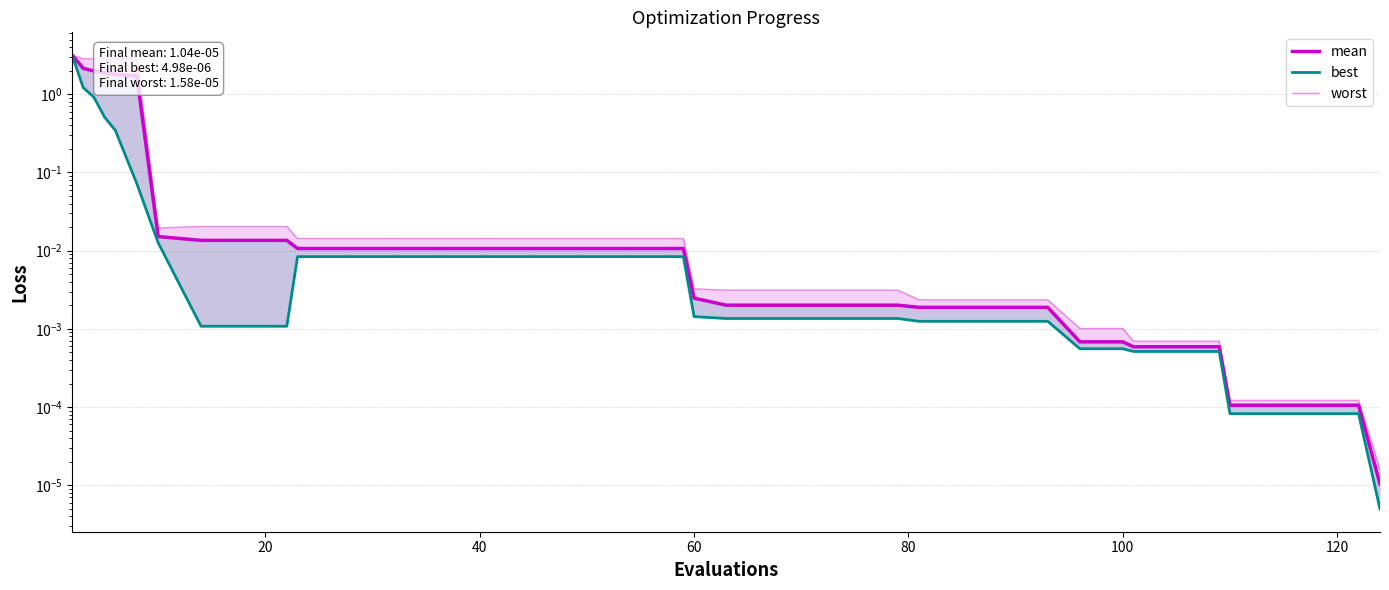

True or false: mean and worst cross at least once.

False